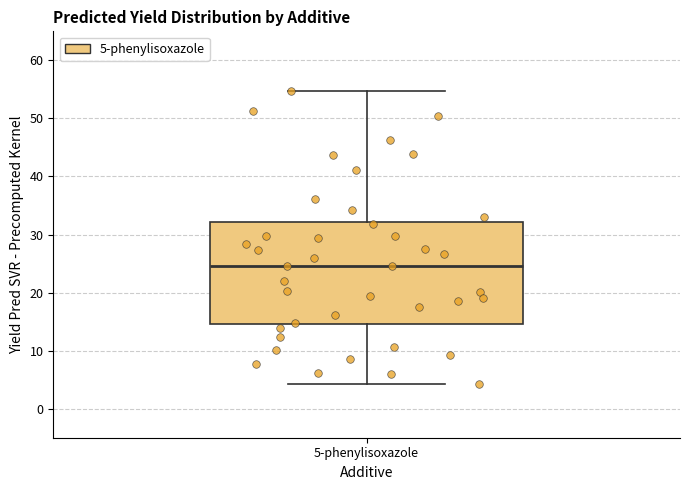

Read this box plot against the y-axis: the position of the median line, the range covered by the box, and the ends of both whiskers. The values are not printed on the chart, so give them approximately, as read against the axis.

median 25, box 15 to 32, whiskers 4 to 55